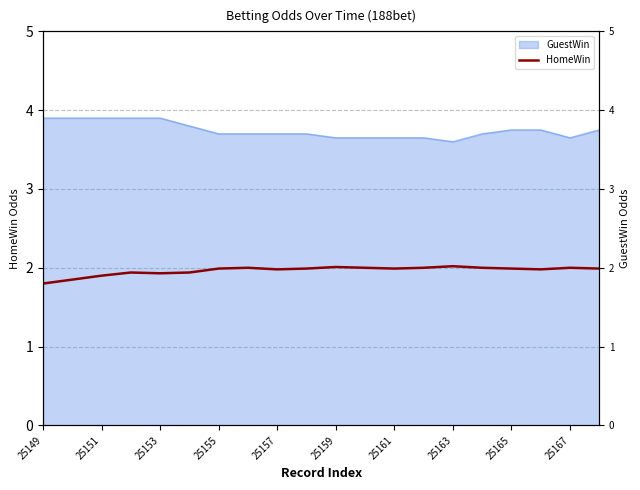

Reading left to right, what are all the values shown in this chart?

1.8	1.9	1.9	1.9	1.9	1.9	2.0	2.0	2.0	2.0	2.0	2.0	2.0	2.0	2.0	2.0	2.0	2.0	2.0	2.0